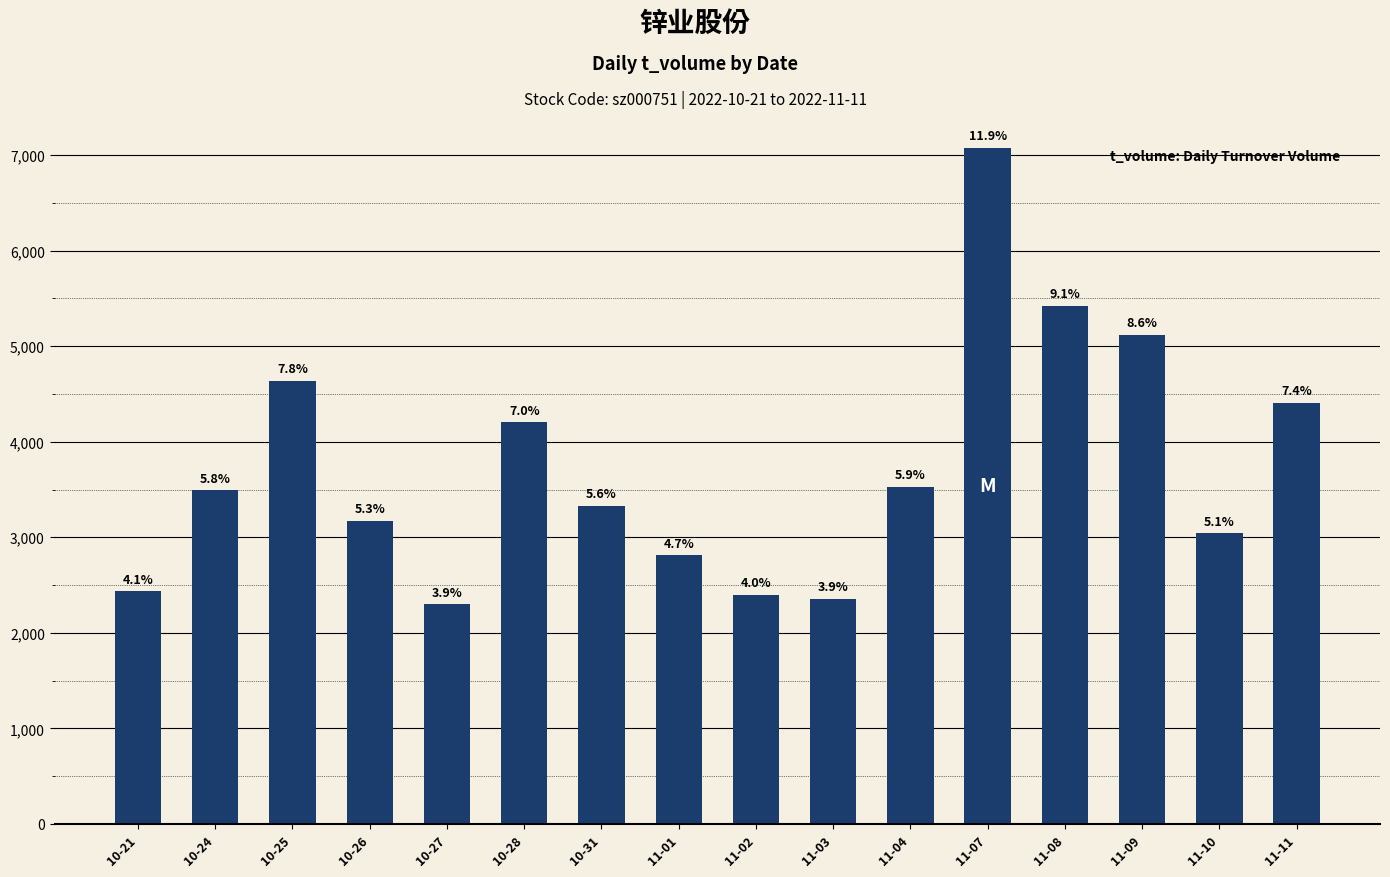

How many bars are there in total?

16